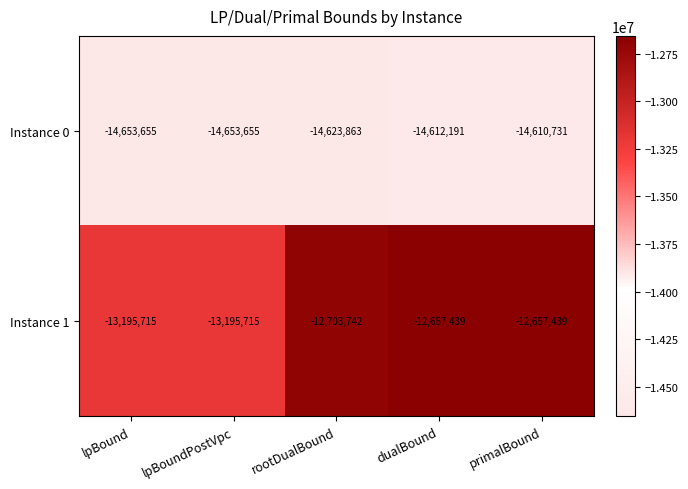

Which series has the widest spread of values?

Instance 1